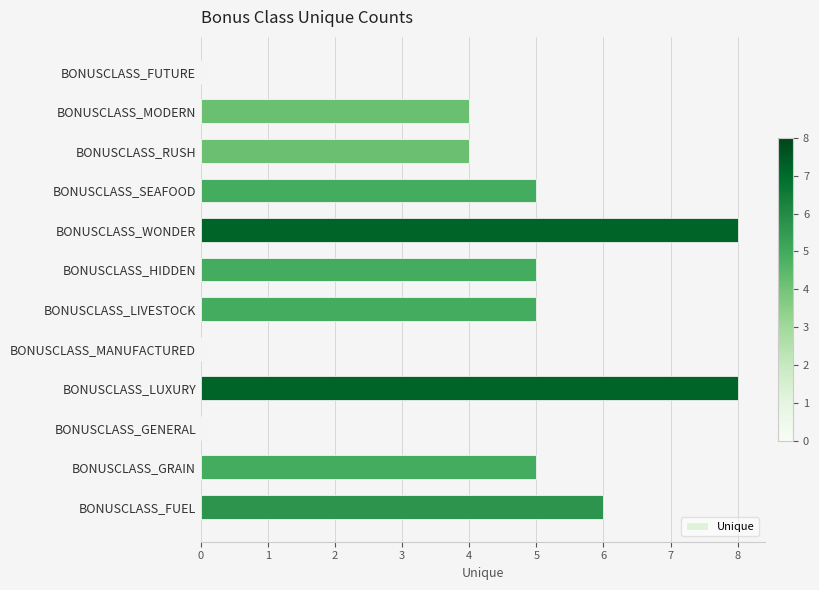

Does the chart contain stacked bars?

No